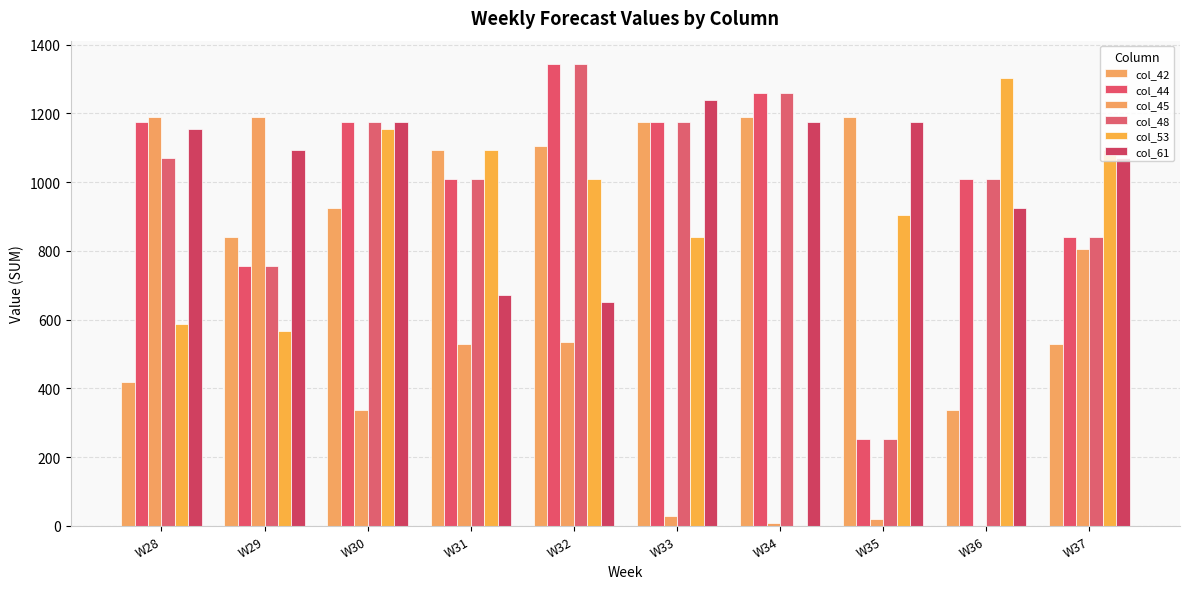

How many distinct data groups are displayed?

6